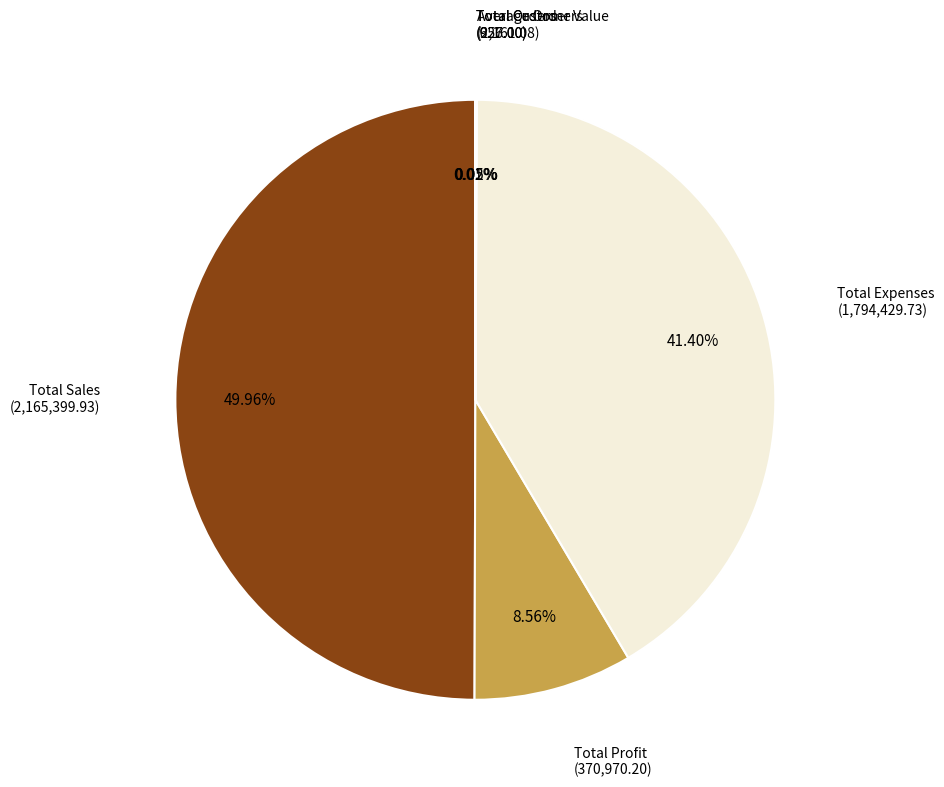

Does Total Expenses represent more than half of the total?

No